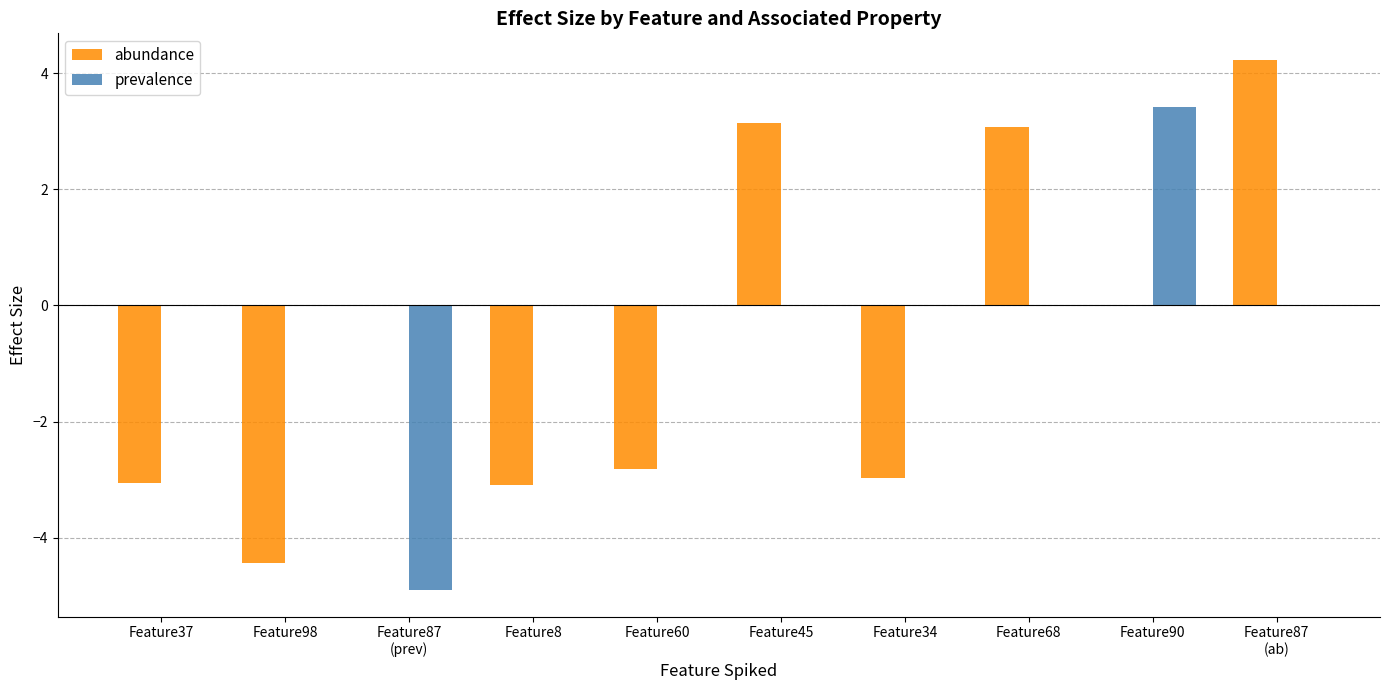

Does the chart contain stacked bars?

No